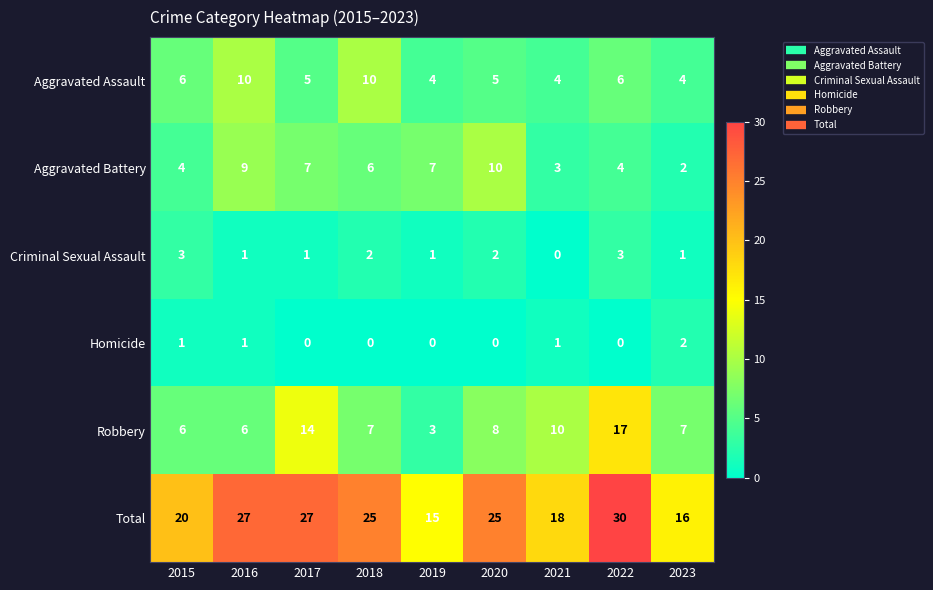

Which category has the highest value in the Aggravated Battery series?

2020